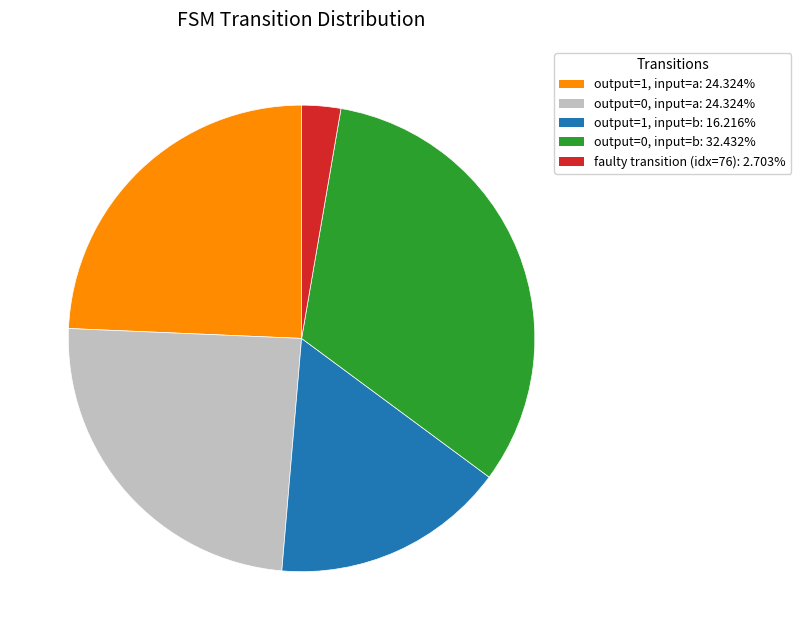

How many segments does this pie chart have?

5